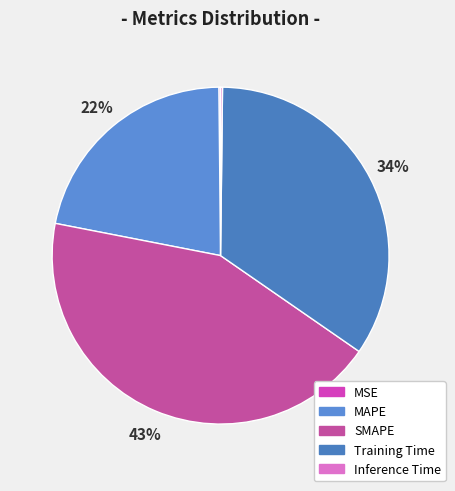

Is there a majority slice in this chart?

No